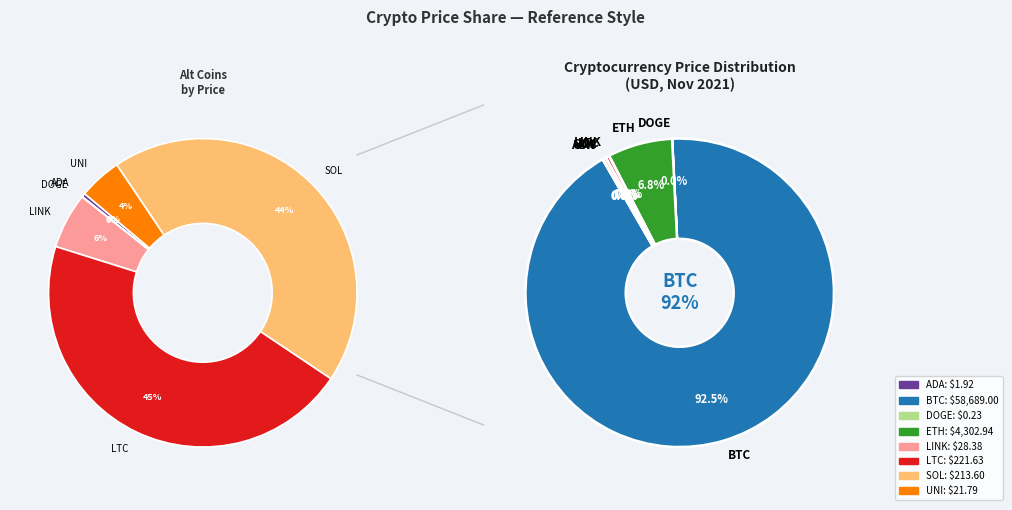

How many slices are in this pie chart?

8